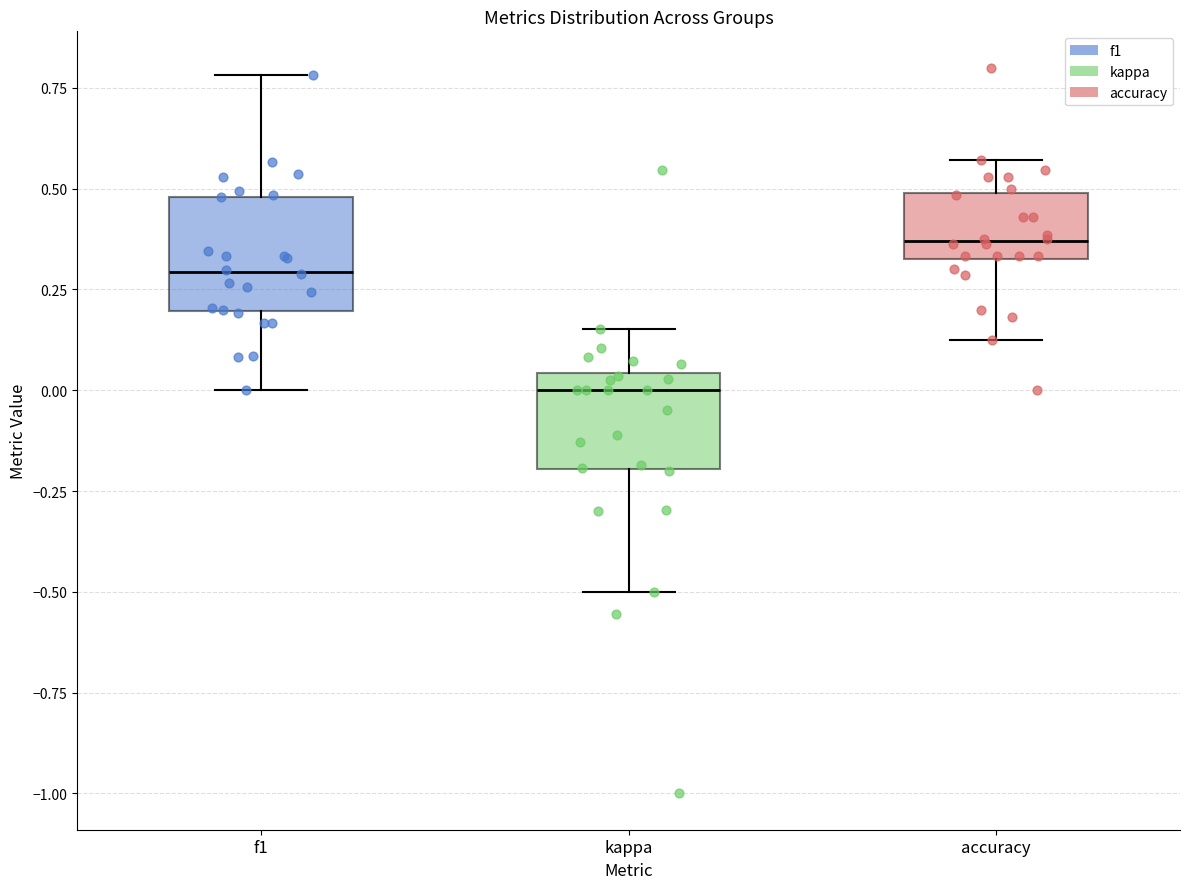

Reading left to right, transcribe this box plot: for each box, give where its median line is, the range the box spans, and where its two whiskers end, as read against the y-axis. The values are not printed on the chart, so give them approximately, as read against the axis.

f1: median 0.30, box 0.20 to 0.50, whiskers 0.00 to 0.80
kappa: median 0.00, box -0.20 to 0.05, whiskers -0.50 to 0.15
accuracy: median 0.35 (just above the box's lower edge), box 0.35 to 0.50, whiskers 0.15 to 0.55